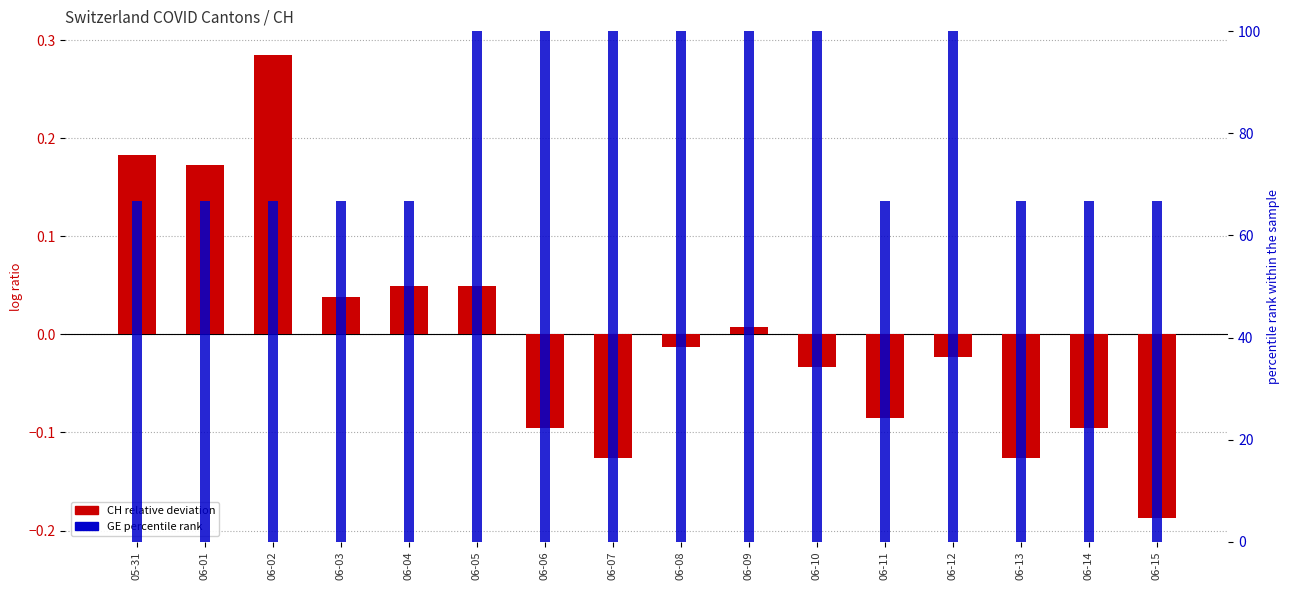

How many negative values does the CH relative deviation series have?

9